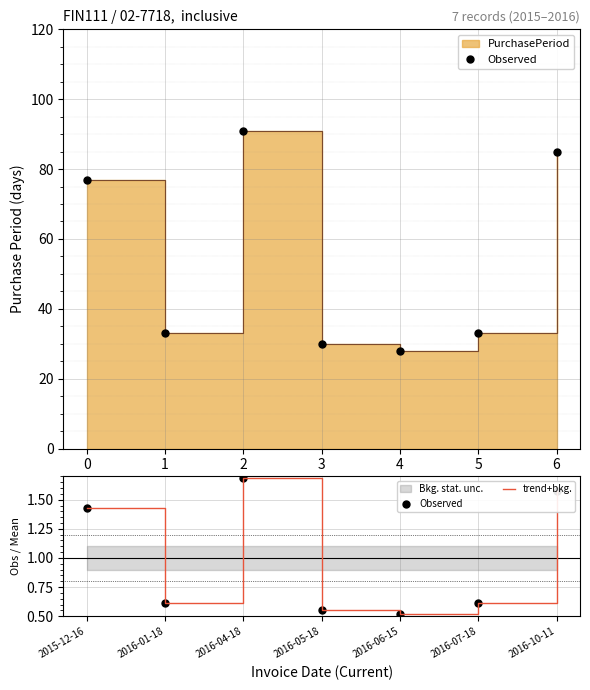

Count the Observed values in the range 0 to 1.

4